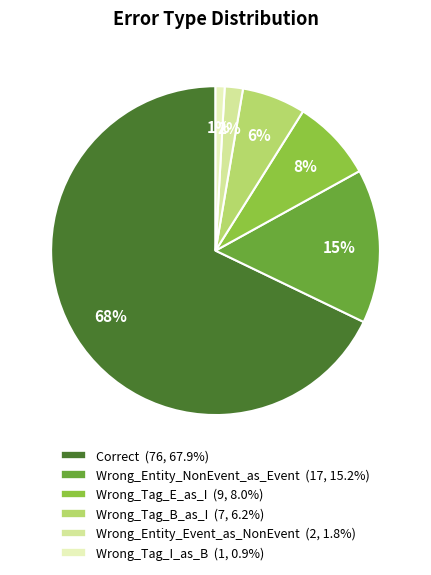

Approximately how many times larger is the value at Wrong_Tag_E_as_I compared to Wrong_Tag_B_as_I?

1.3